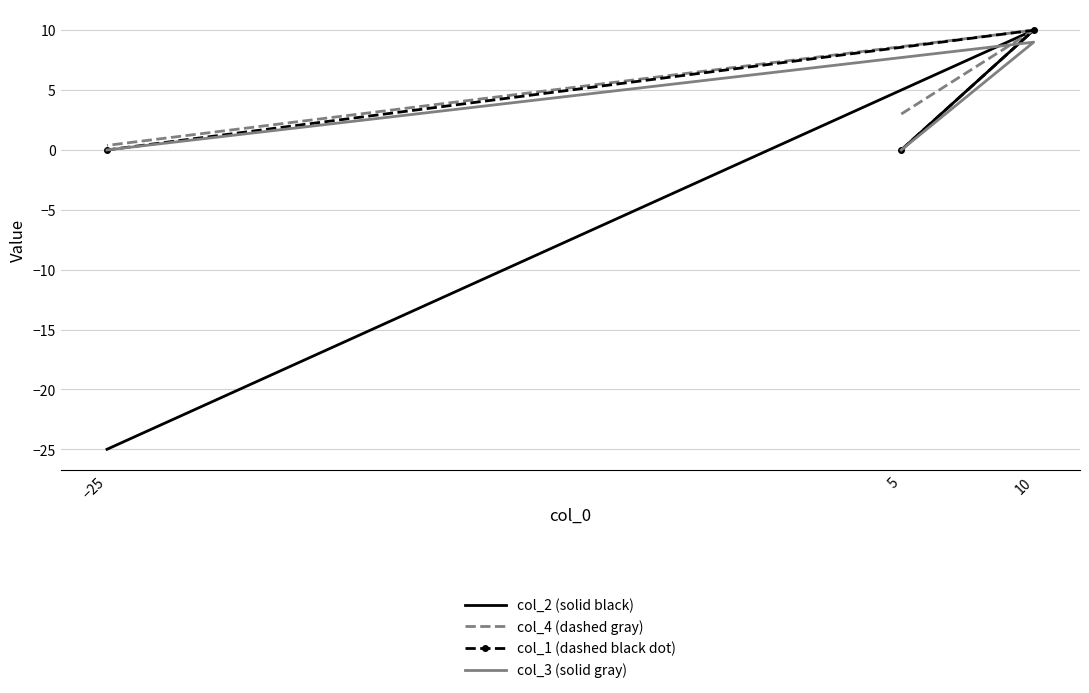

Is it true that col_2 equals 22.1 at 5?

False